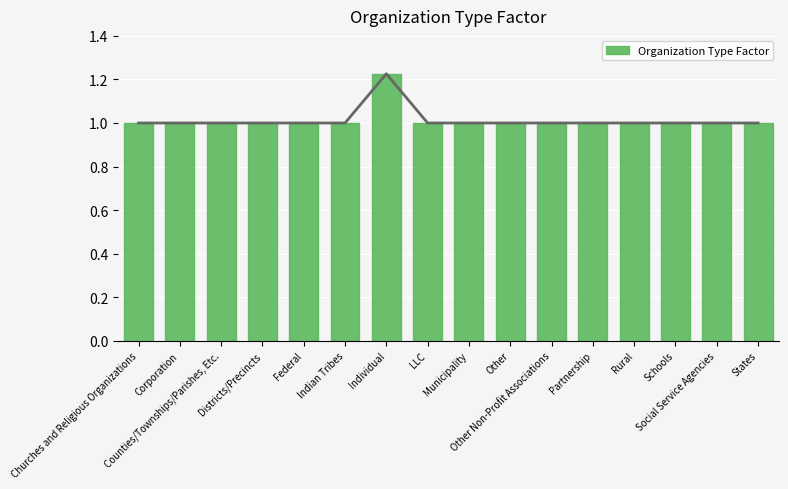

What is the smallest value displayed?

1.0